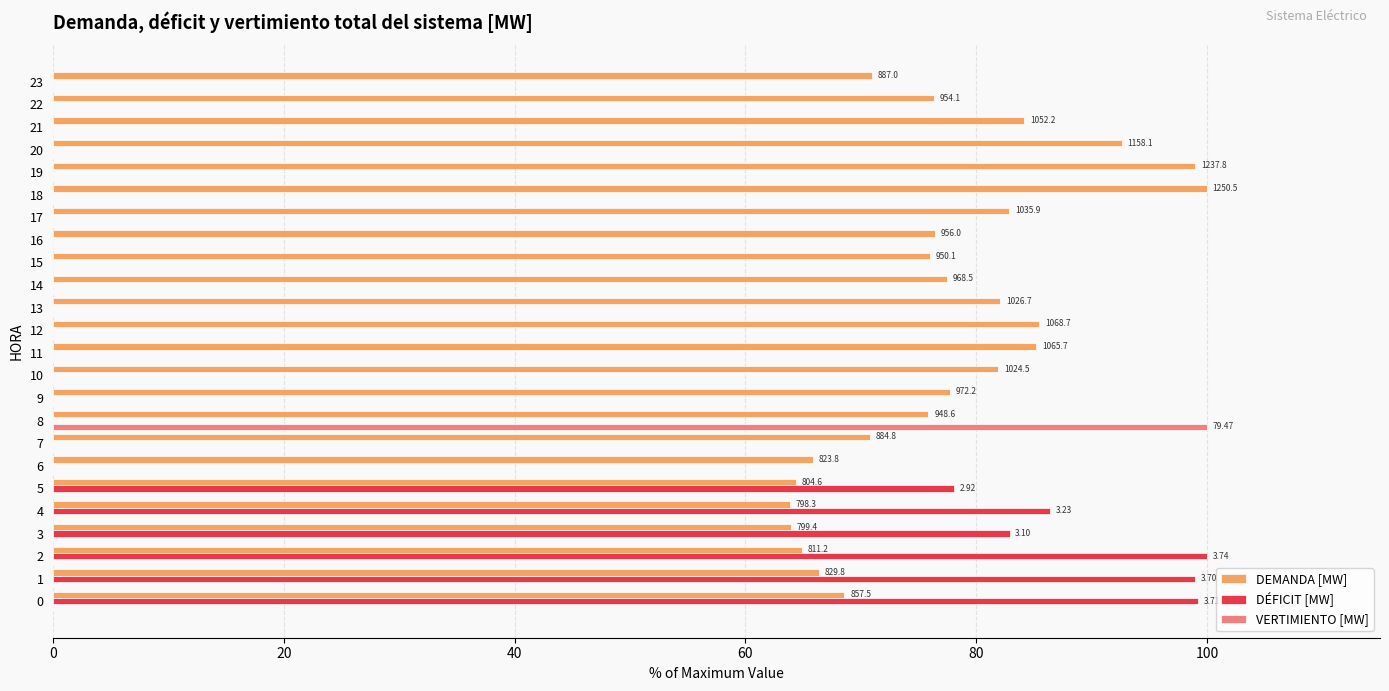

What is the sum of the DÉFICIT [MW] values at 20 and 12?

0.0